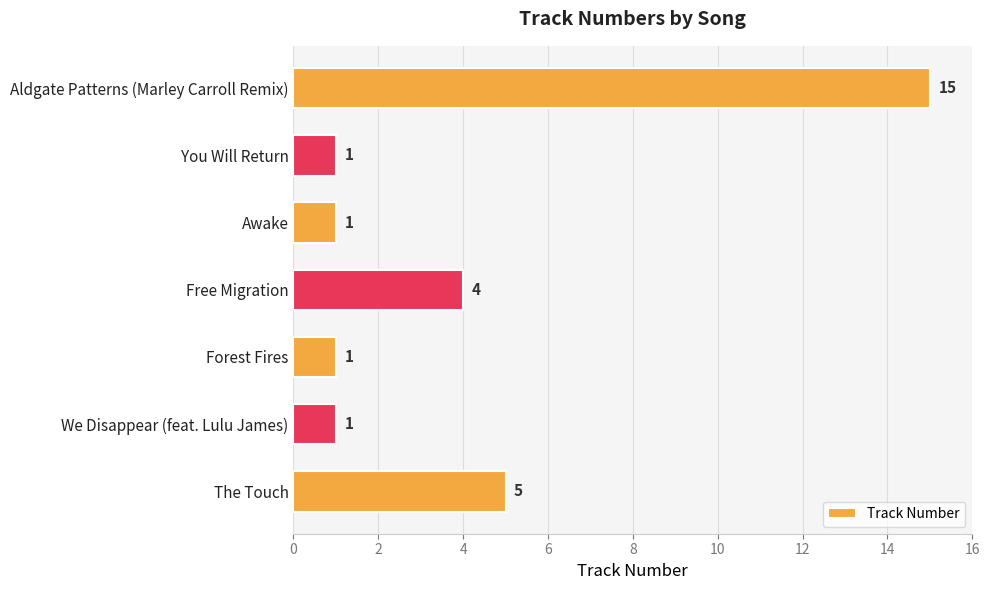

True or false: the data shows 4 at Free Migration.

True